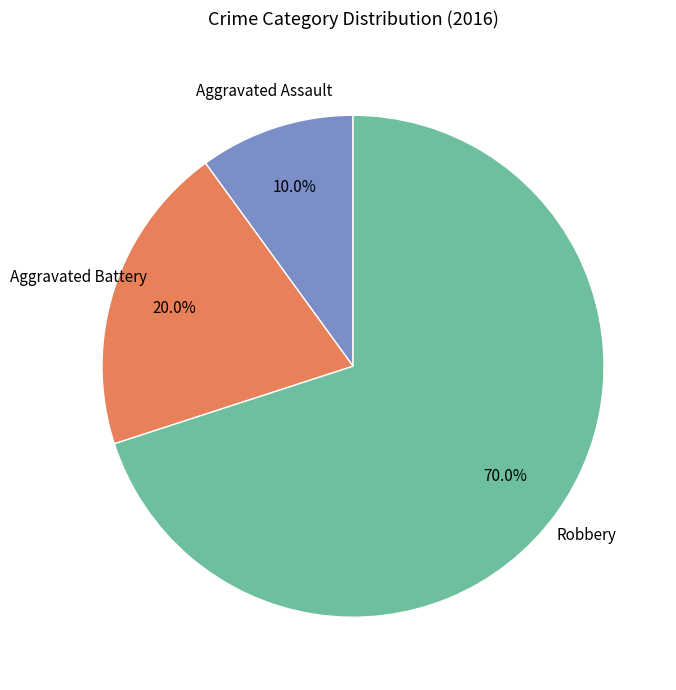

Which slice is the largest?

Robbery